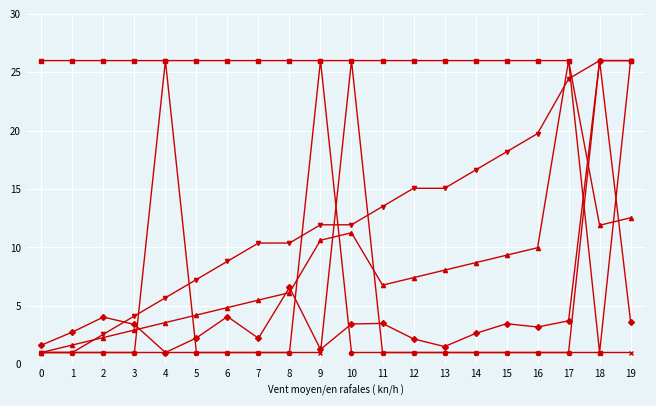

What is the greatest value displayed?

26.0